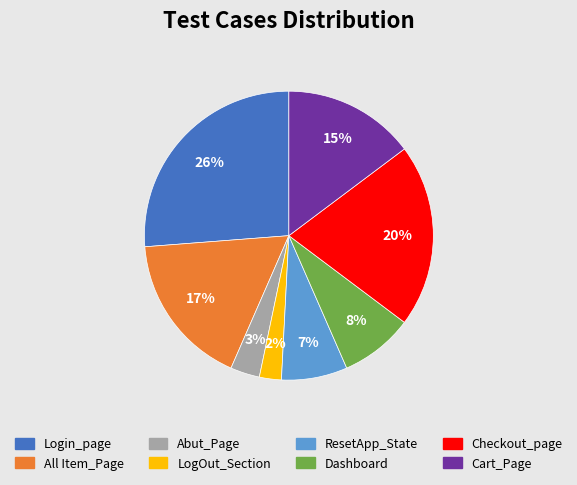

What is the smallest slice in the pie chart?

LogOut_Section